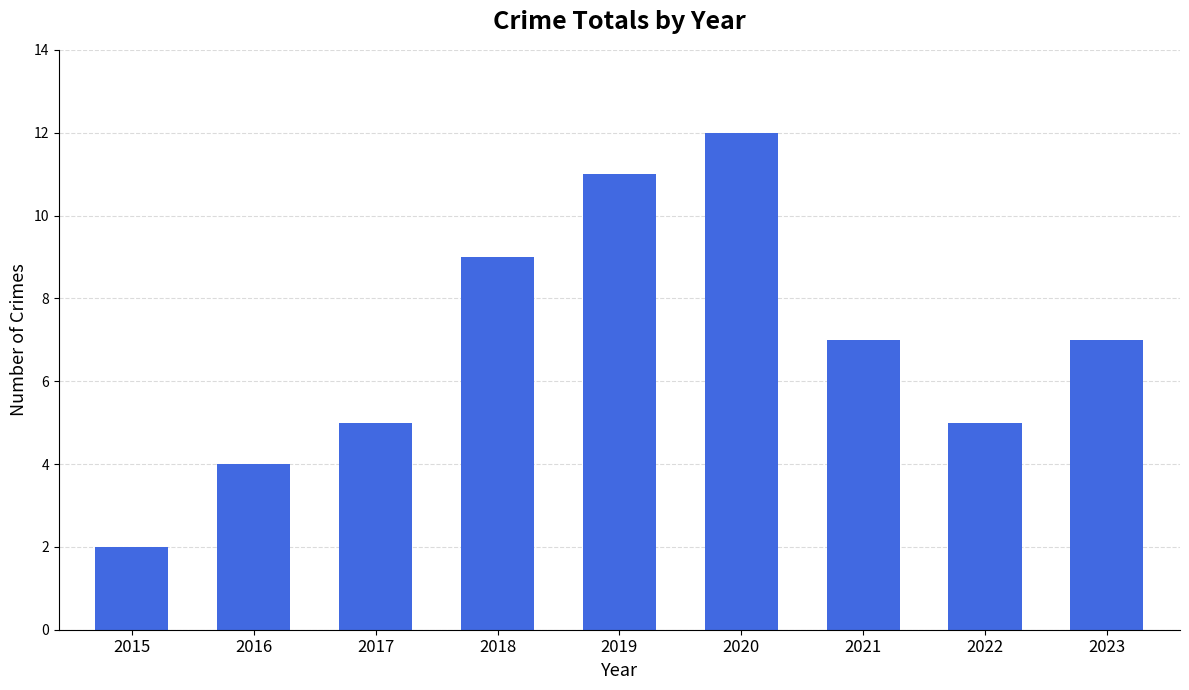

What is the difference between the values at 2016 and 2019?

7